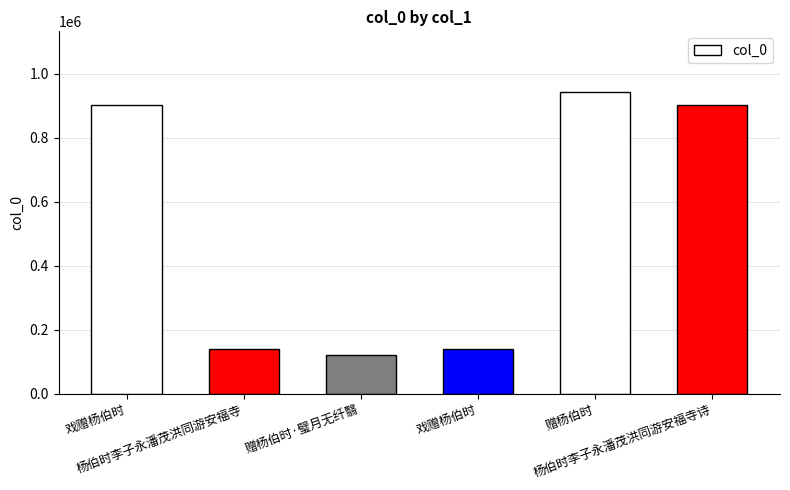

True or false: the data shows 141287 at 杨伯时李子永潘茂洪同游安福寺.

True